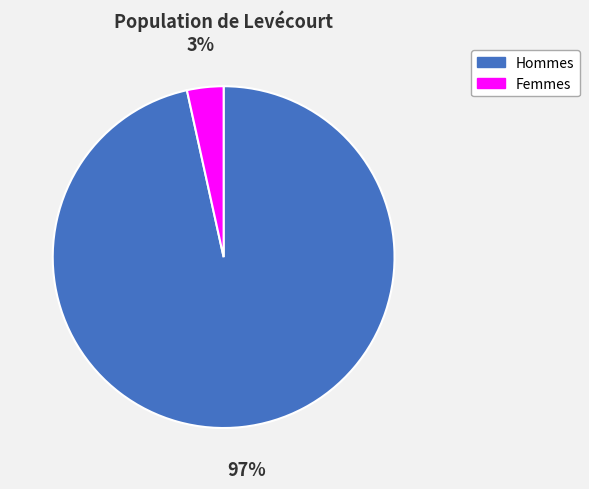

Is it true that Hommes is 97% of the pie?

True